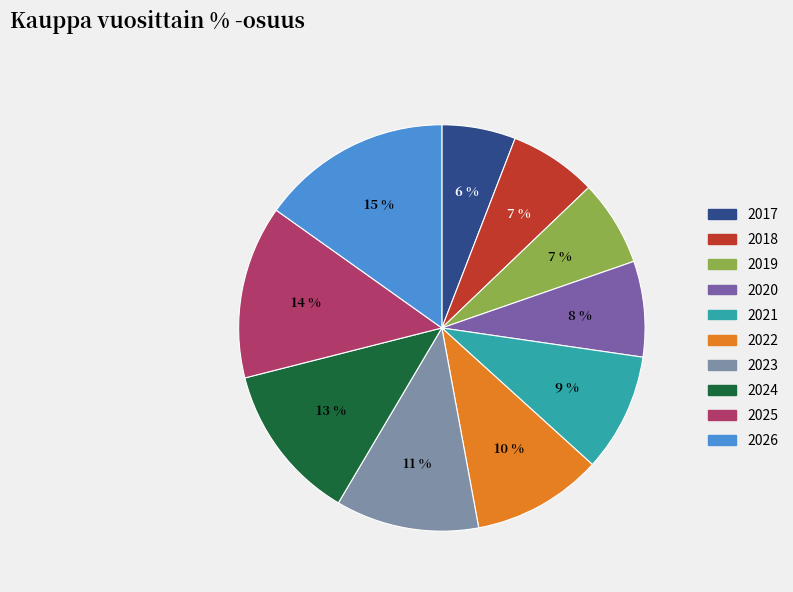

What is the smallest slice in the pie chart?

2017